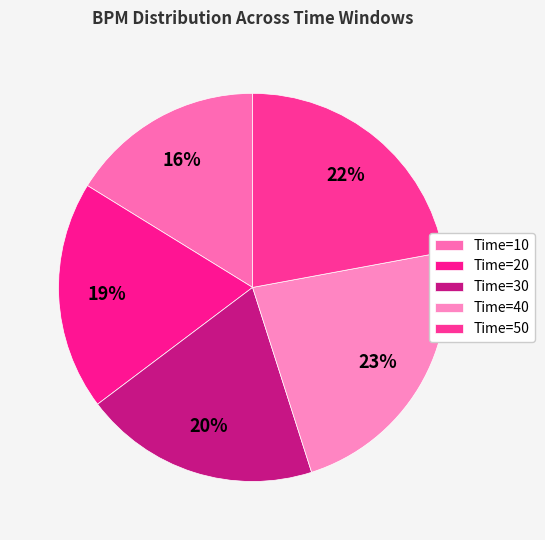

Is it true that Time=10 is 5% of the pie?

False